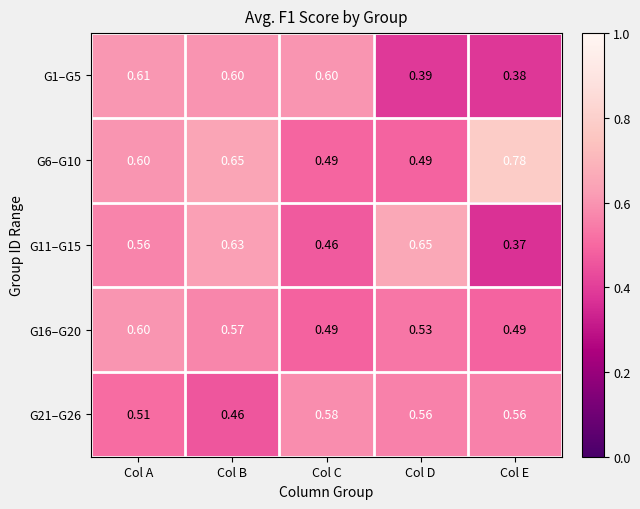

At which category is the sum across all series the highest?

Col B